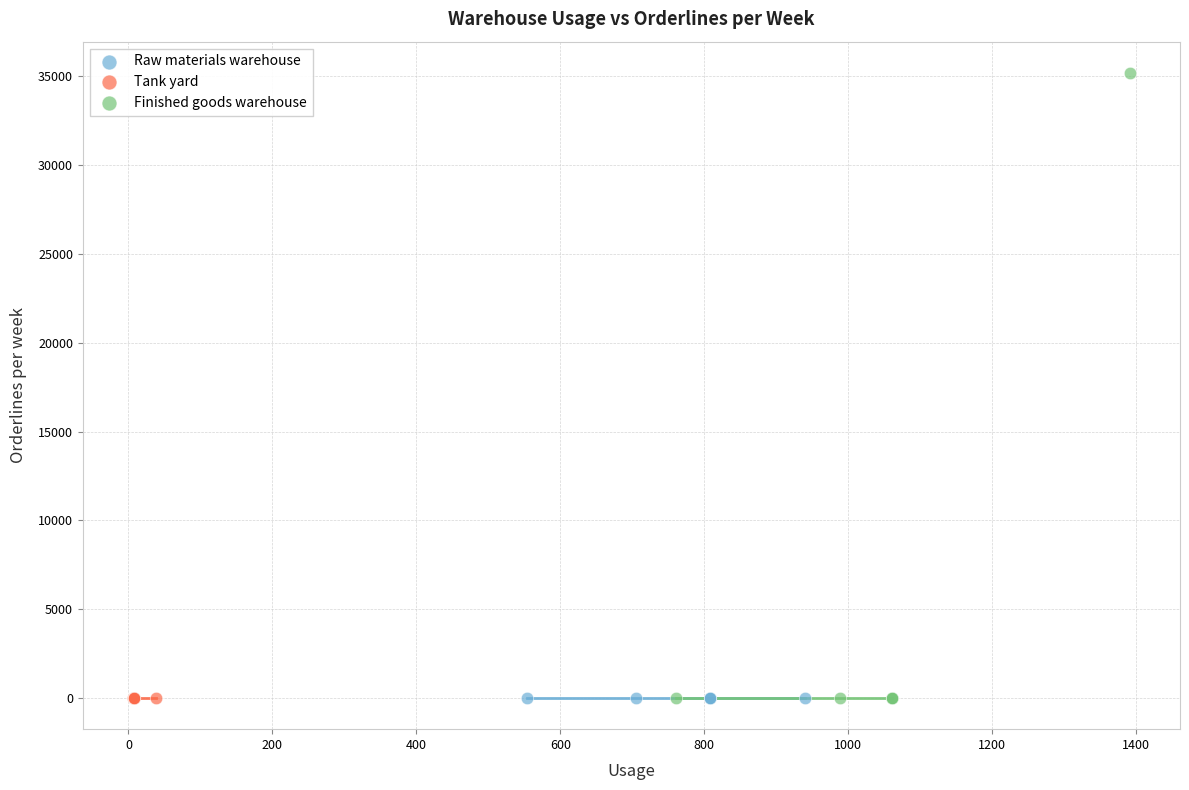

Which series has the widest spread of Y values?

Finished goods warehouse